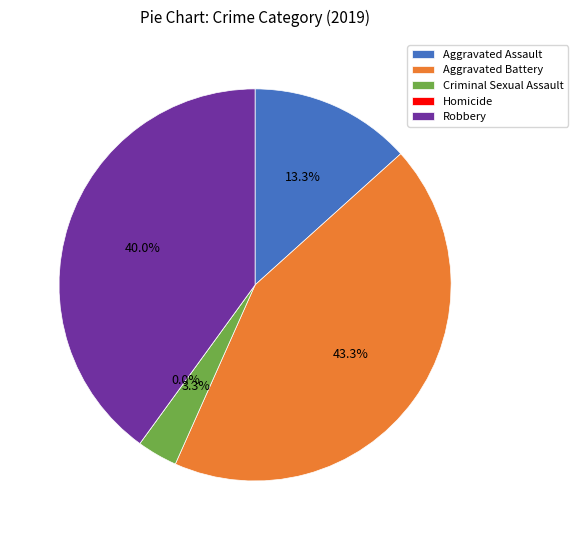

Which category has the biggest portion of the pie?

Aggravated Battery